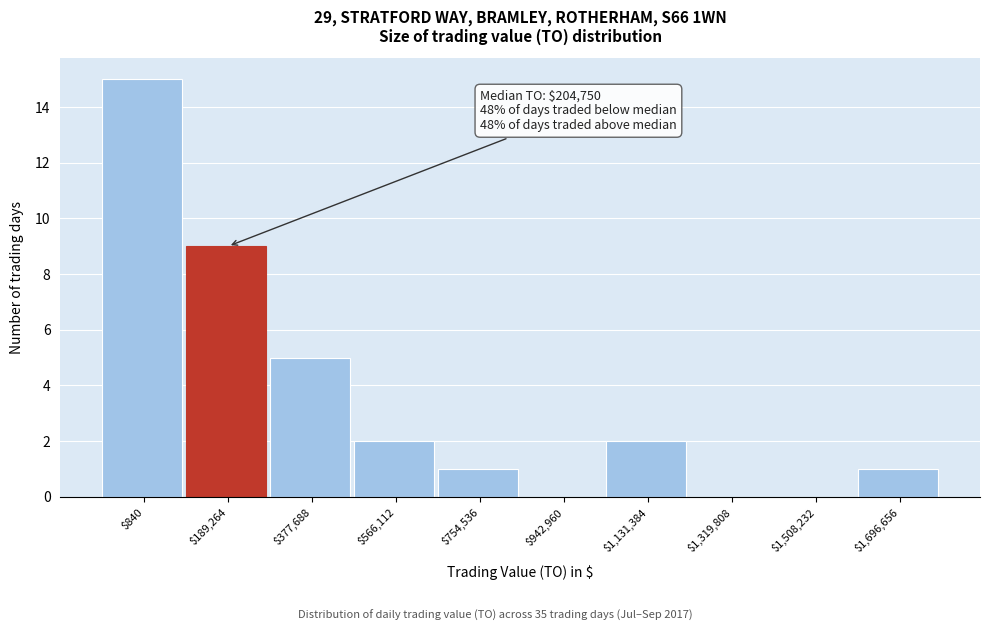

What is the sum of all values?

35